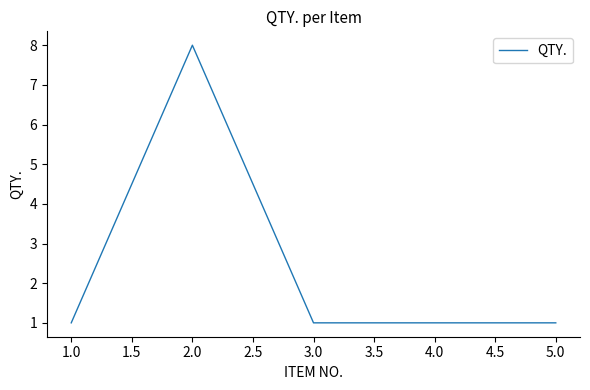

Which label corresponds to the largest value in the chart?

2.0